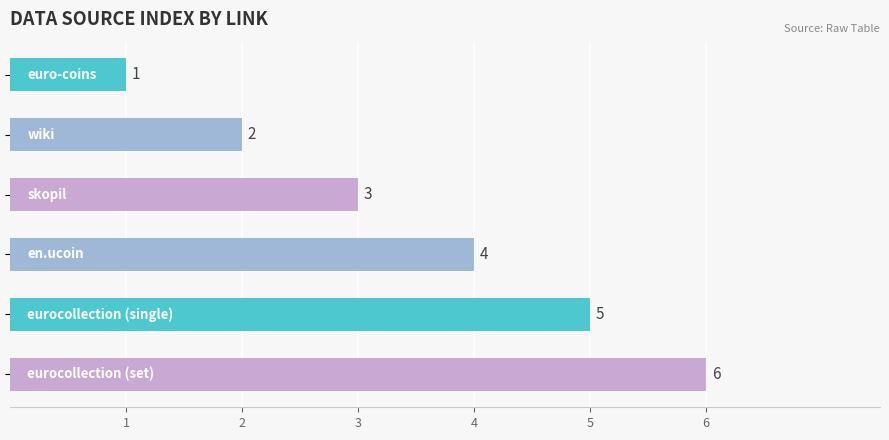

What is the greatest value displayed?

6